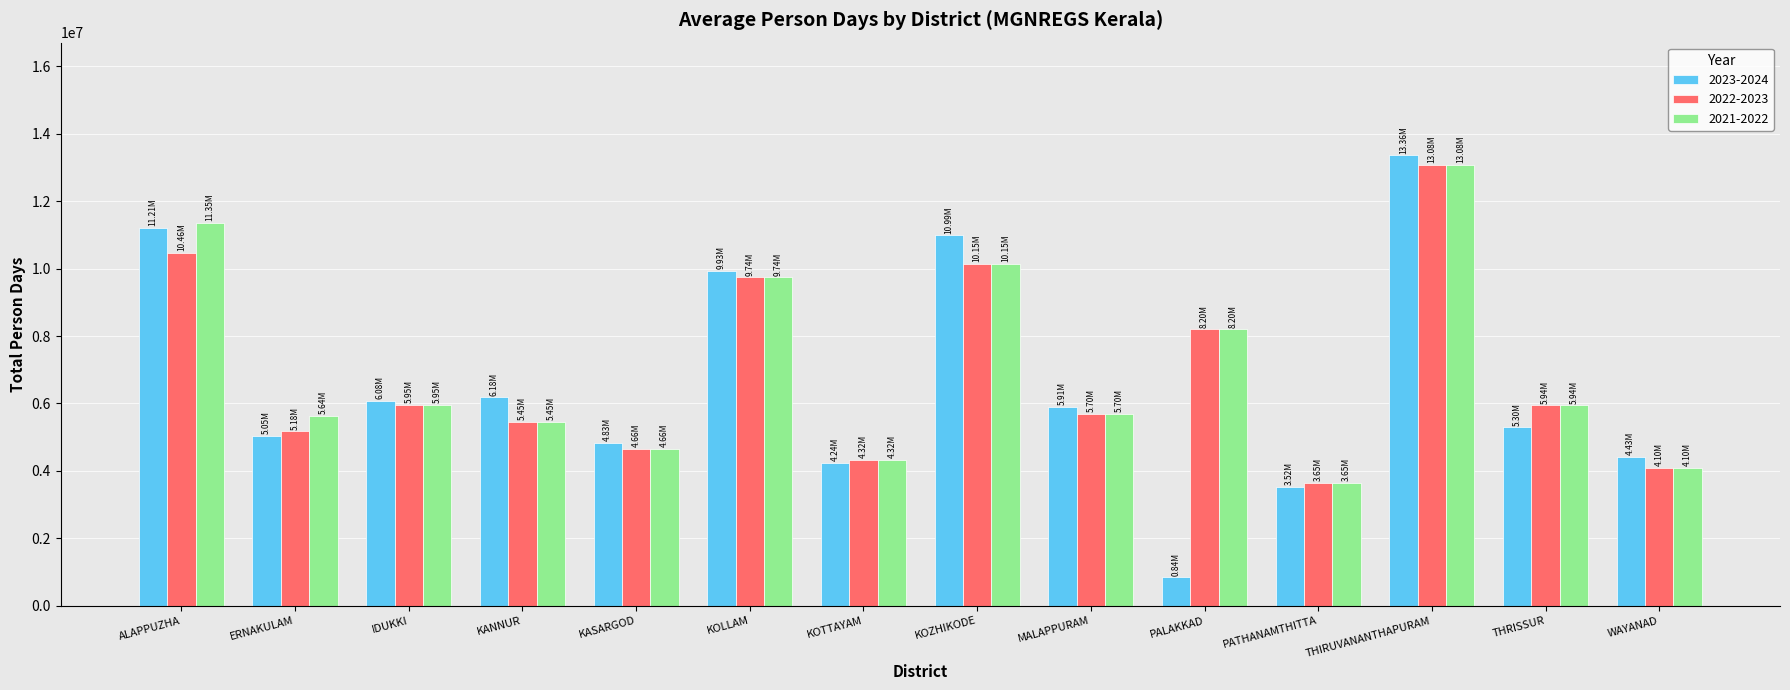

How many categories are shown in the chart?

14